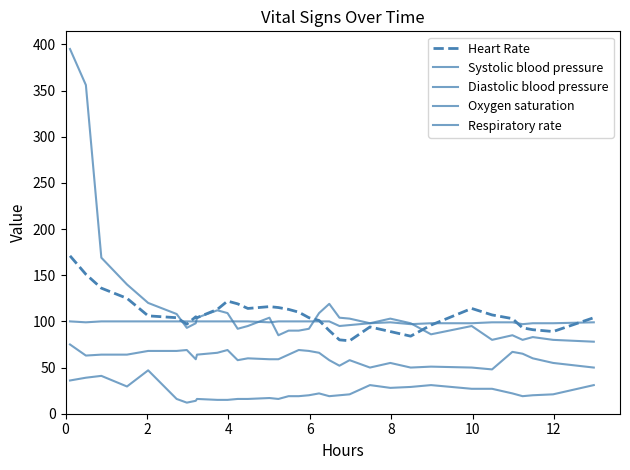

Rank the series by their maximum value, from highest to lowest.

Systolic blood pressure, Heart Rate, Oxygen saturation, Diastolic blood pressure, Respiratory rate